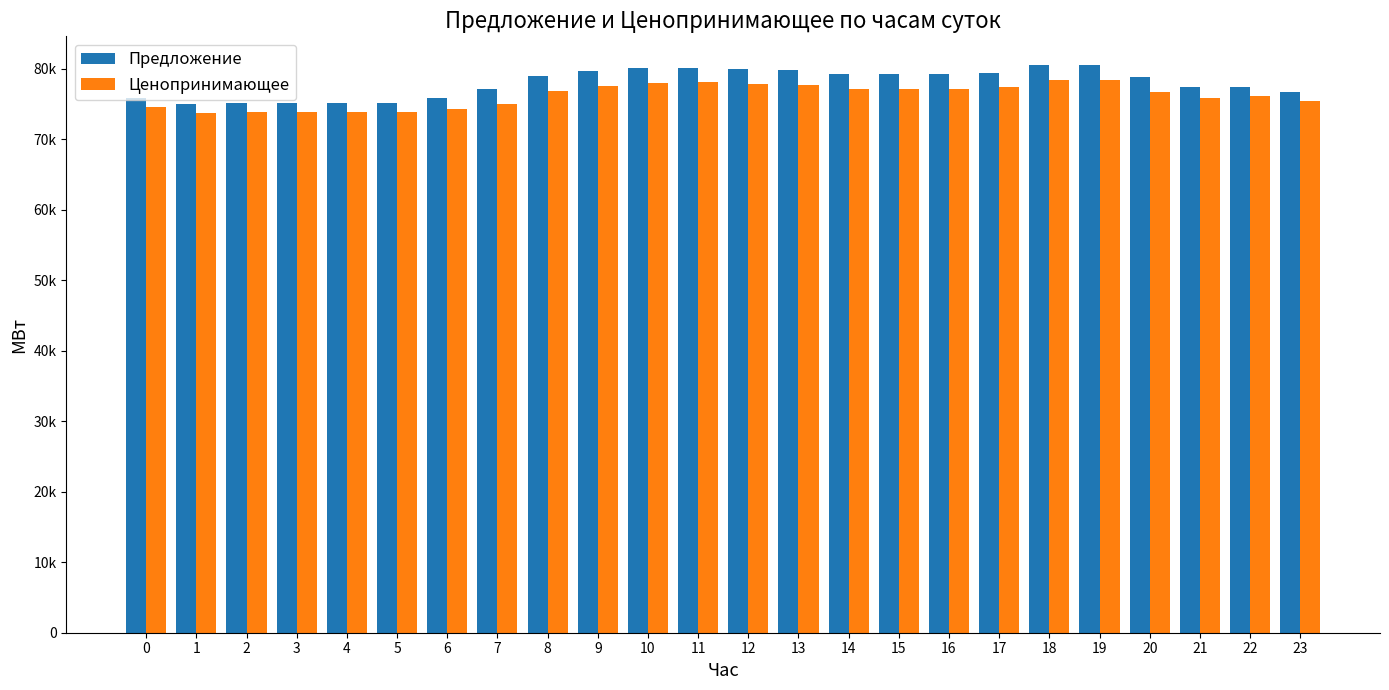

What is the maximum value for Предложение?

80605.4